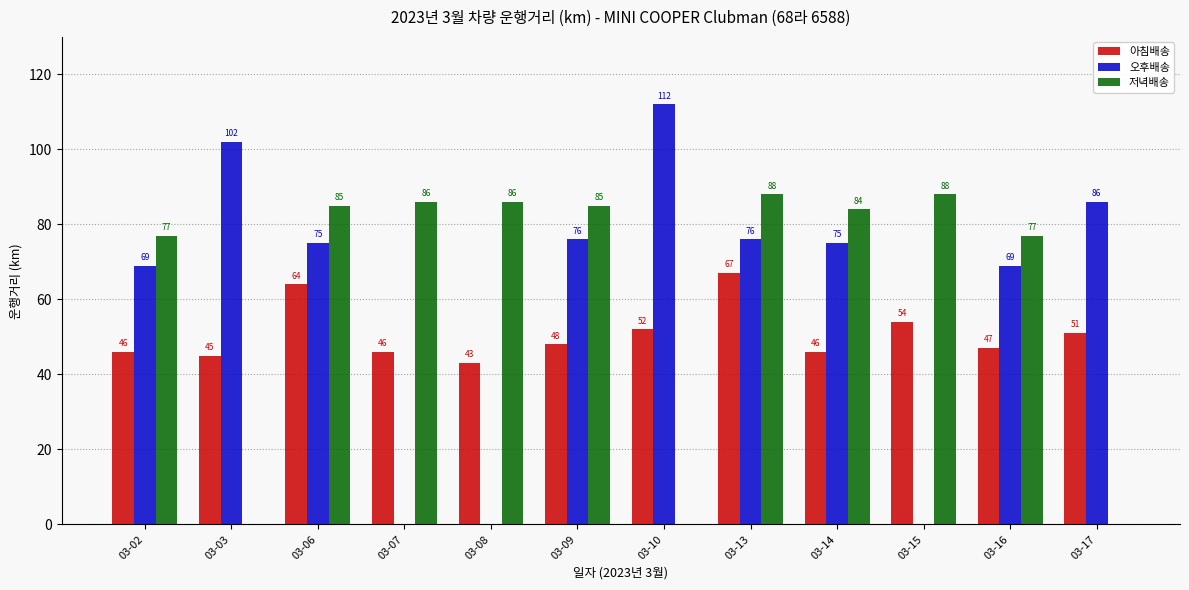

What is the sum of all 저녁배송 values?

756